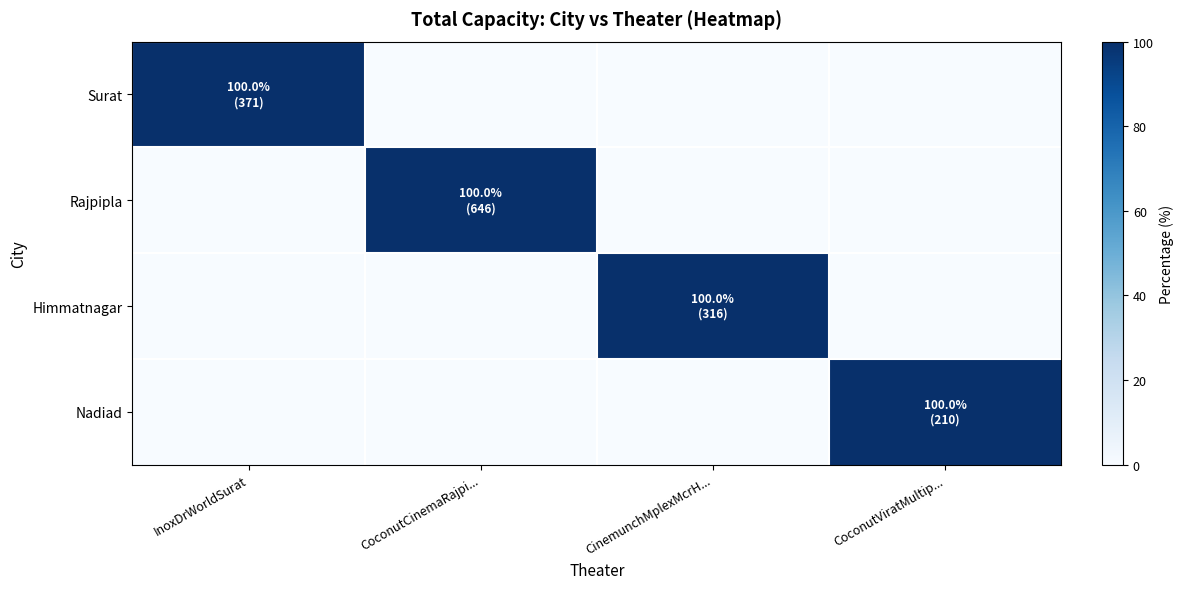

At which category is the sum across all series the highest?

InoxDrWorldSurat